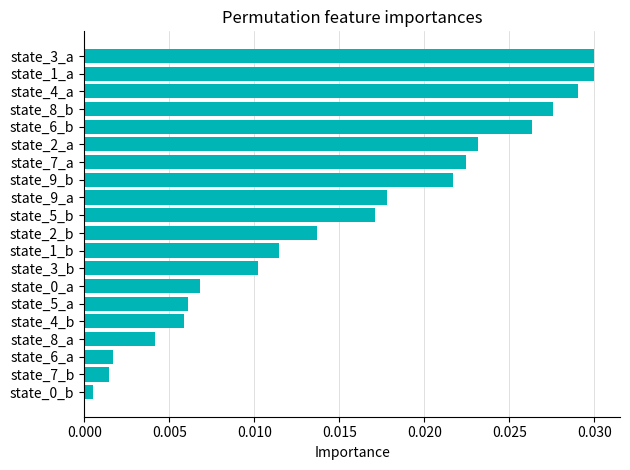

What position from the top is state_7_b?

19